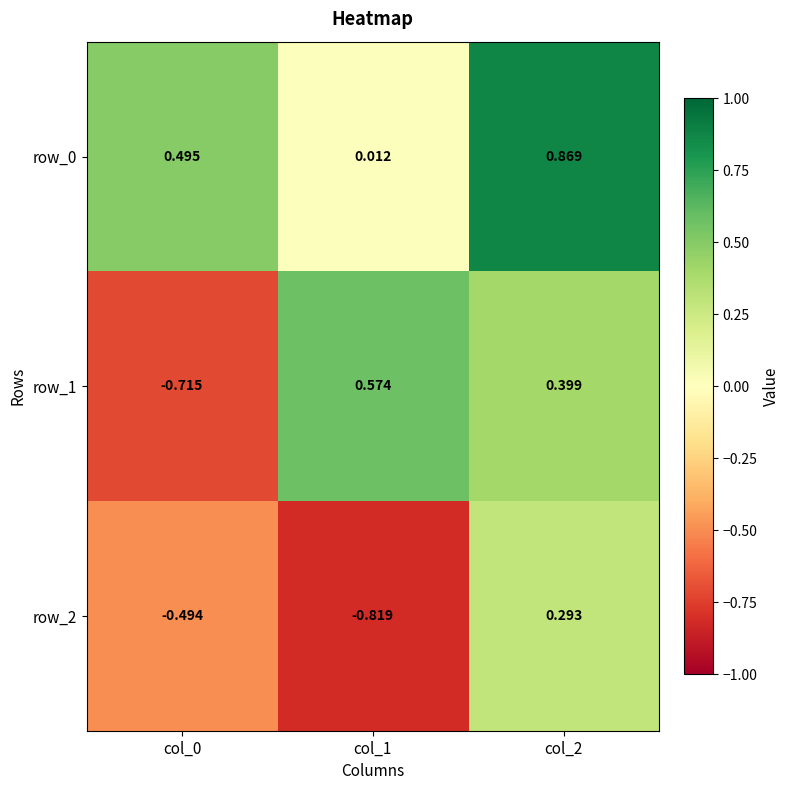

Is the value of row_2 at col_2 greater than the value of row_1 at col_0?

Yes